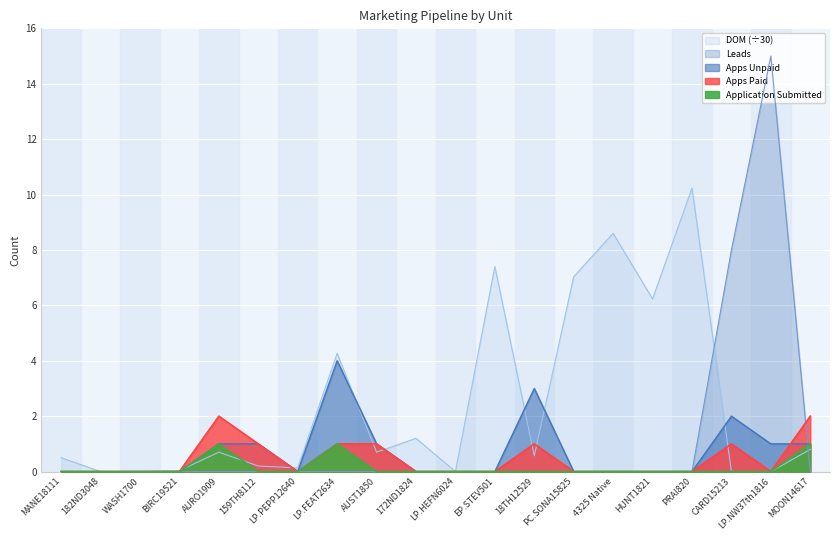

Which series has the widest spread of values?

Leads